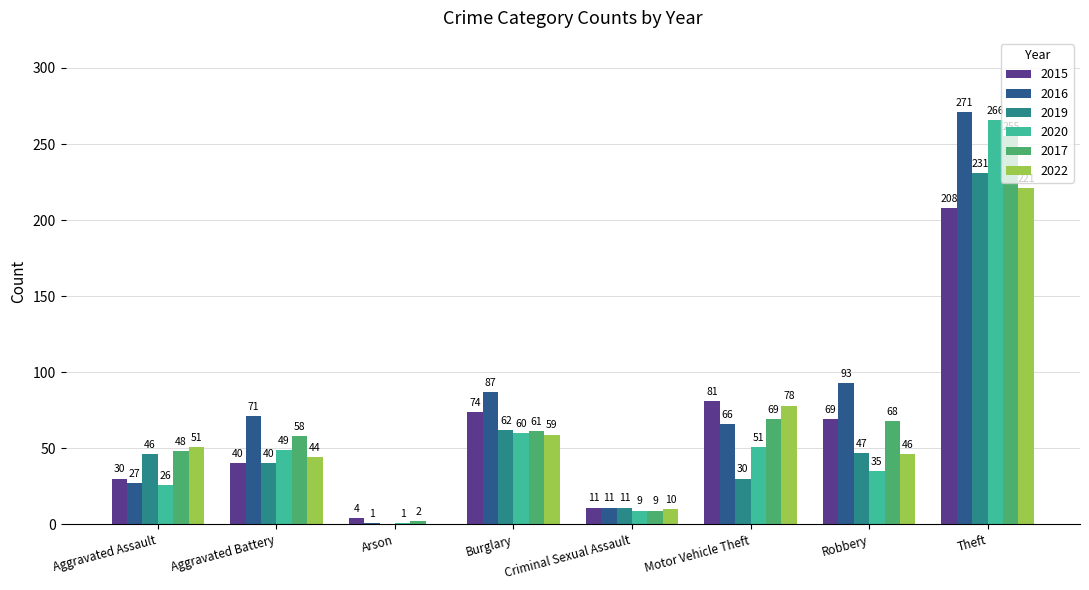

Which category has the highest value in the 2022 series?

Theft